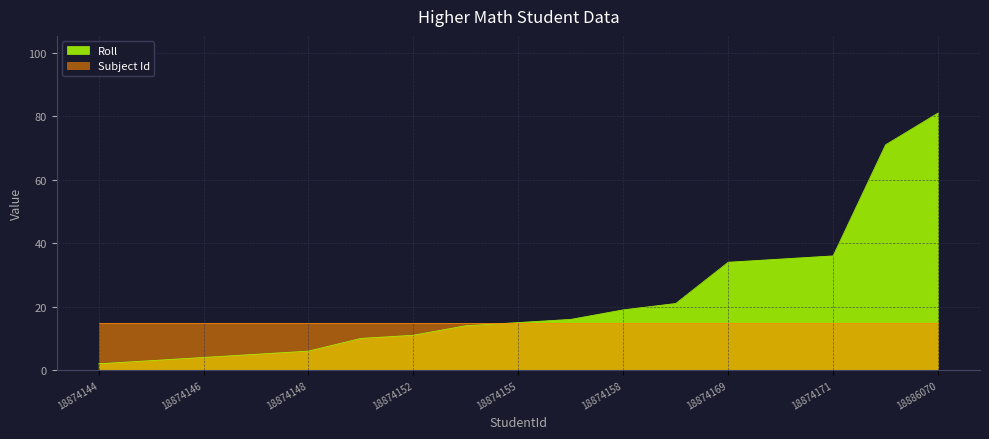

Reading left to right, transcribe all the data shown in this chart.

2	3	4	5	6	10	11	14	15	16	19	21	34	35	36	71	81